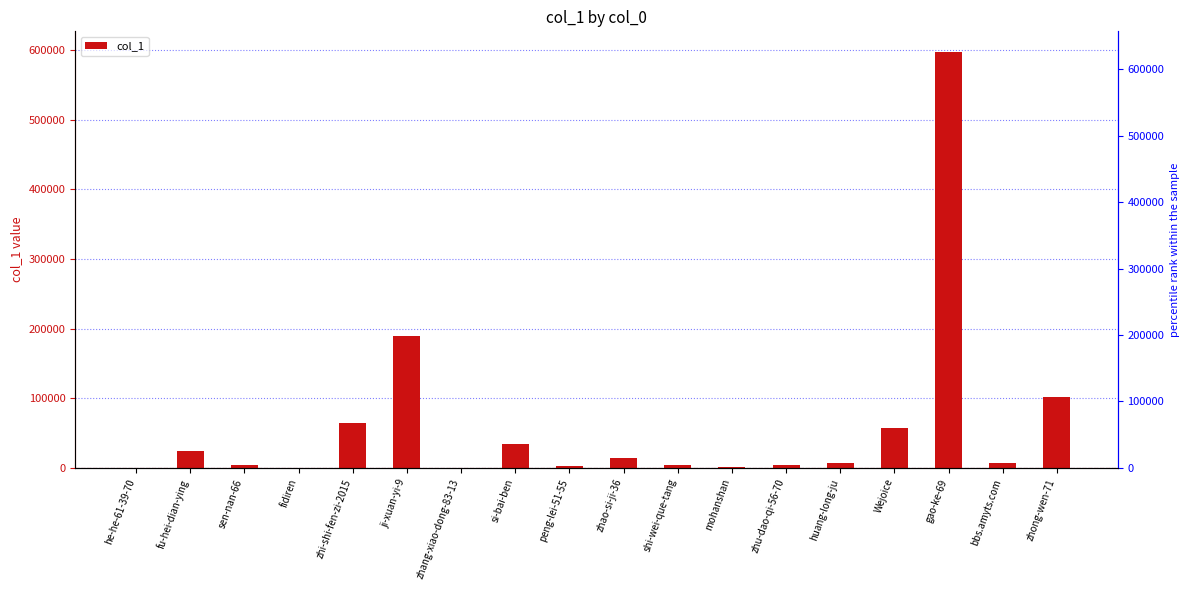

Is it true that the value at huang-long-ju is 10189?

False